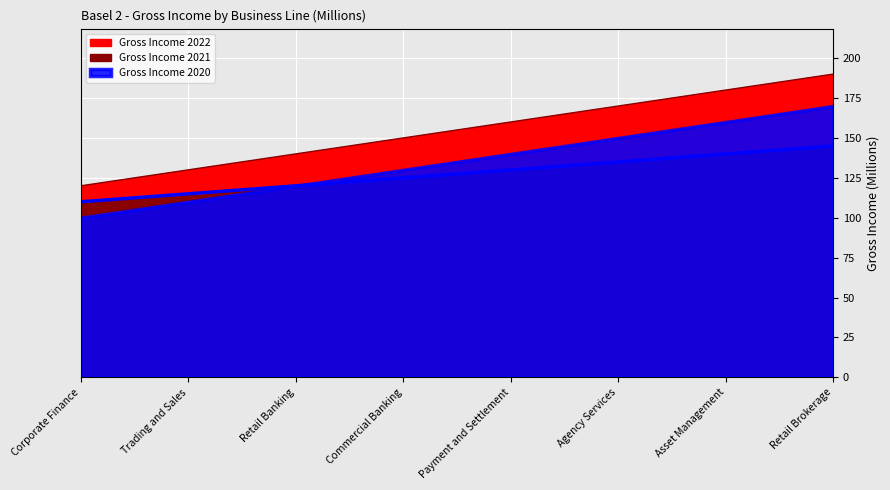

What is the lowest value of the Gross Income 2020 series?

110